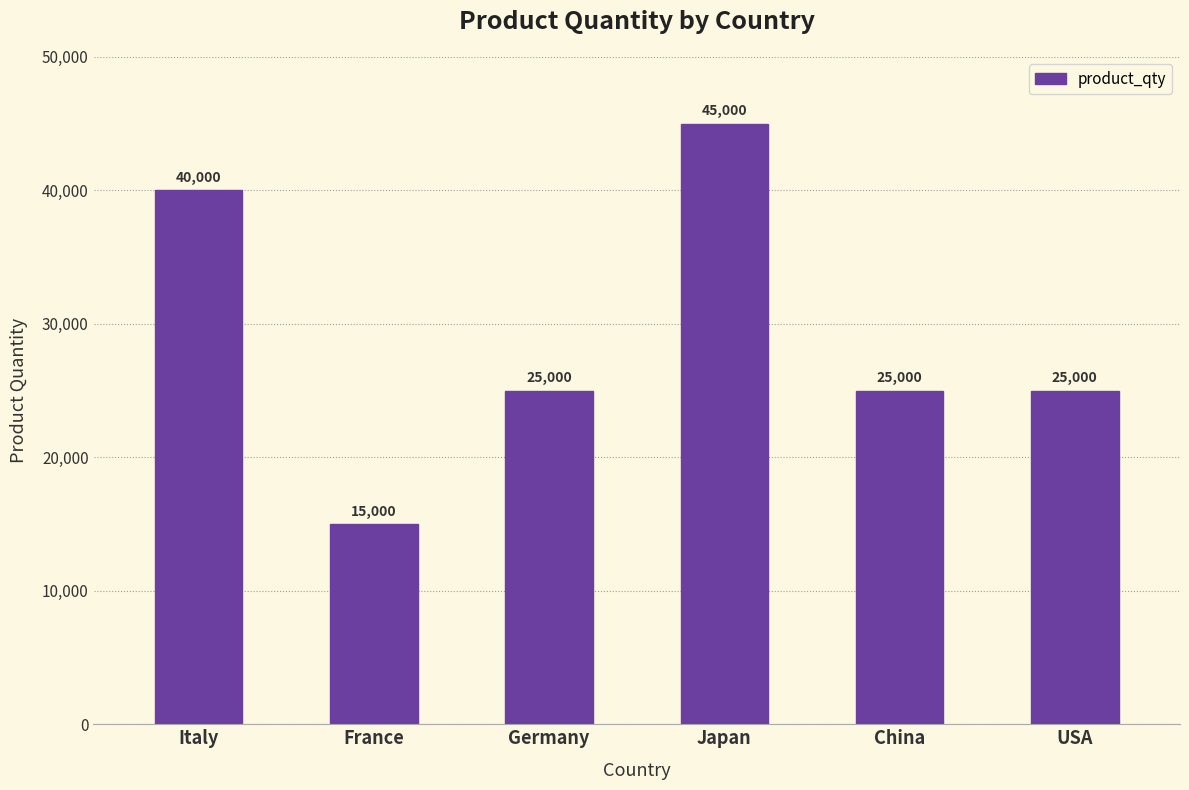

Read the value at Italy.

40000